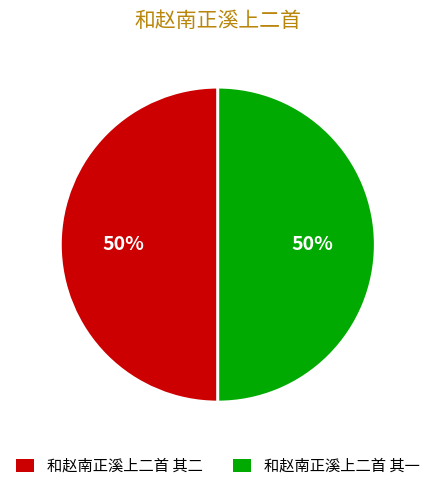

Count the number of slices in the pie.

2